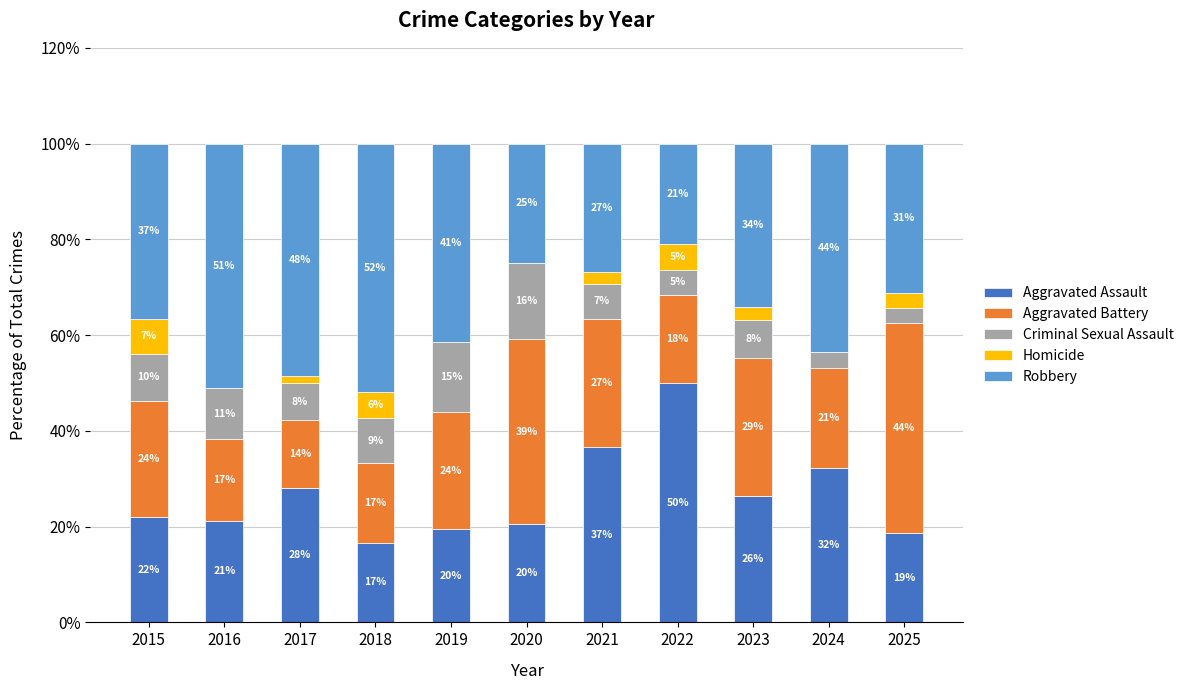

What are all the series names shown in the legend?

Aggravated Assault, Aggravated Battery, Criminal Sexual Assault, Homicide, Robbery